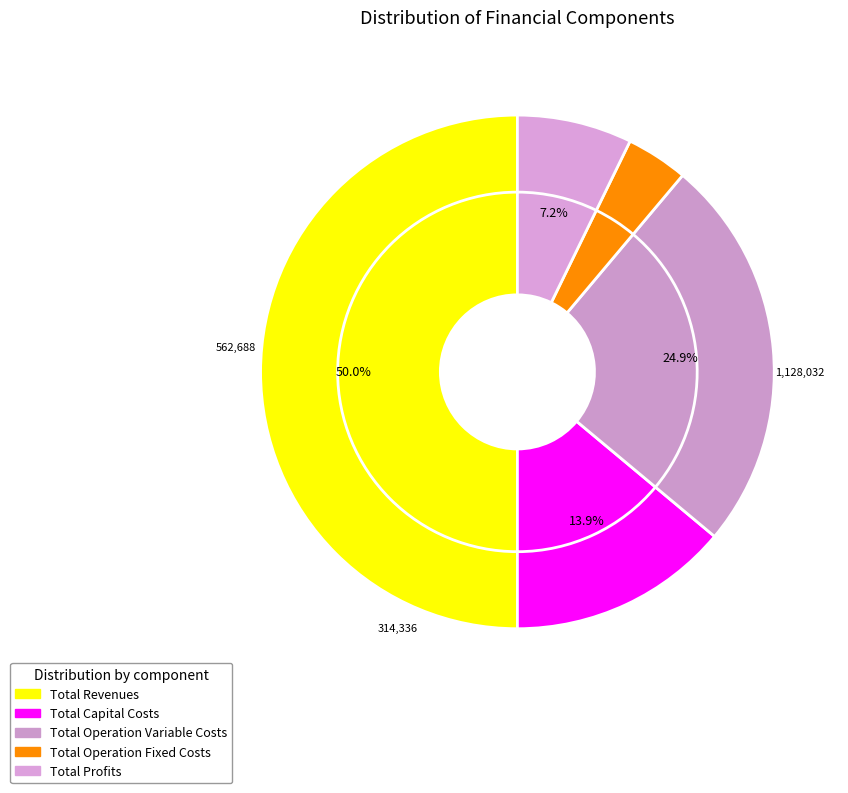

How many slices are in this pie chart?

5